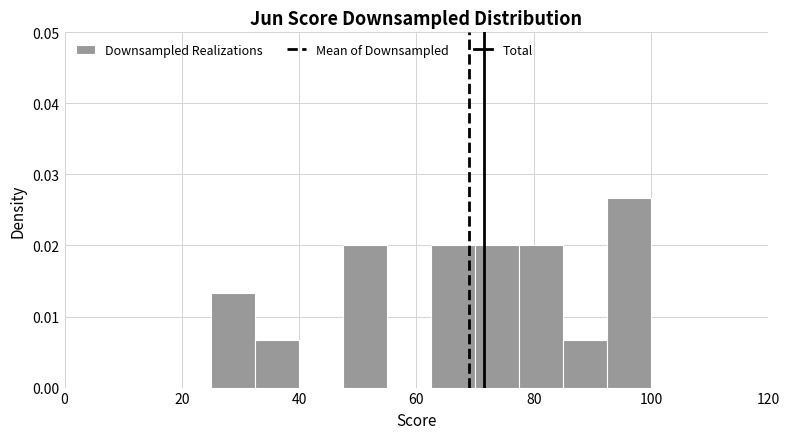

Read against the x-axis, roughly where is the centre of the tallest bar?

96